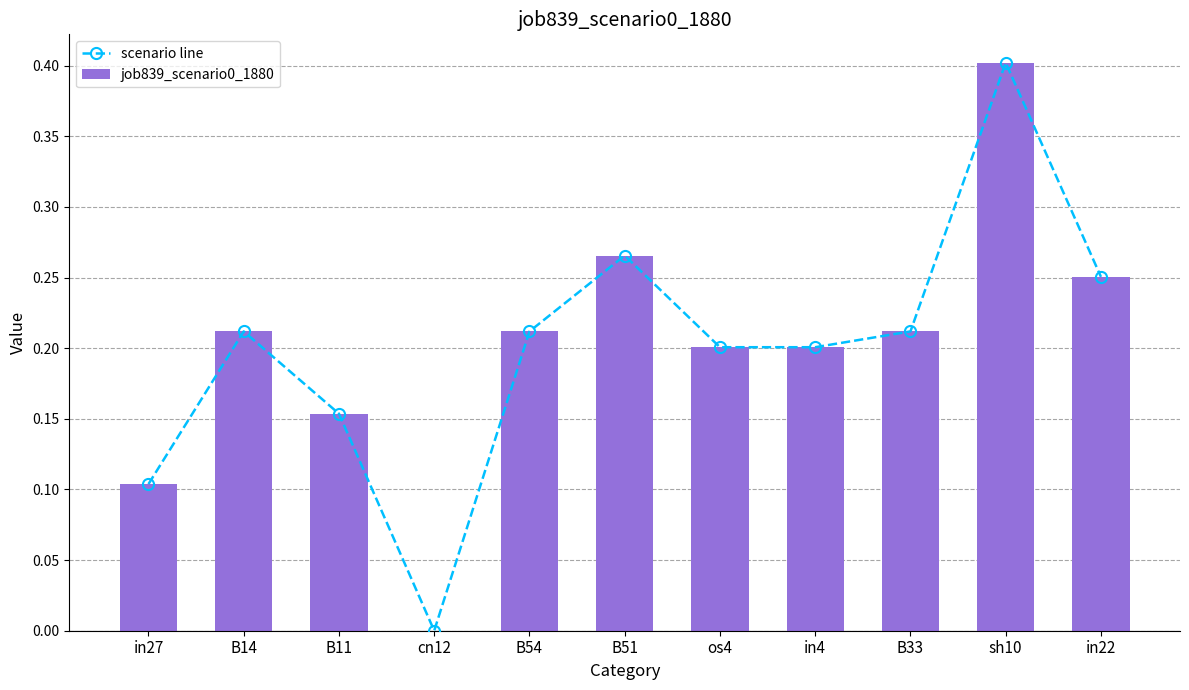

What is the maximum value for job839_scenario0_1880?

0.4